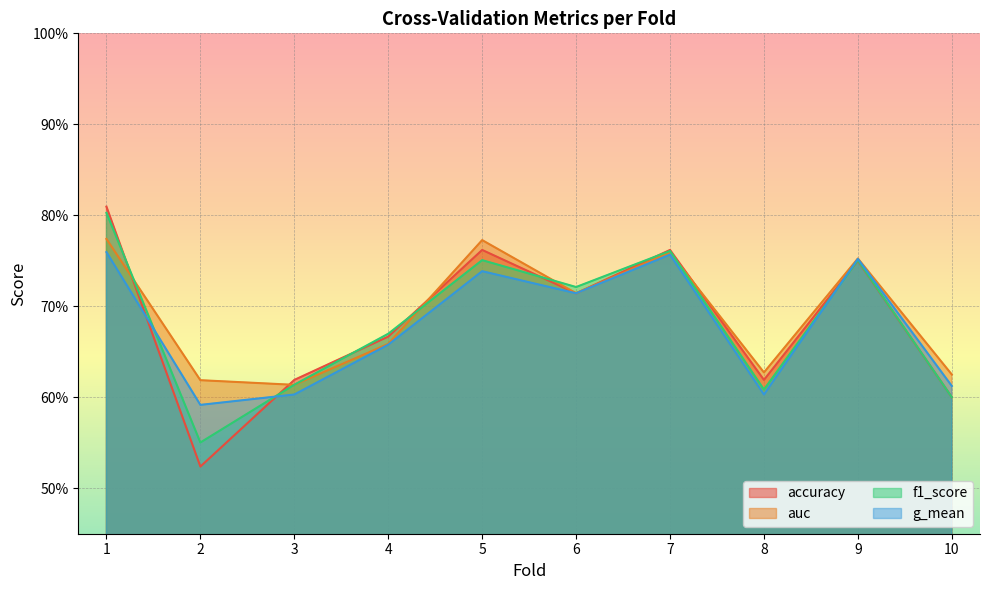

What is the total value across all series at 8?

2.5